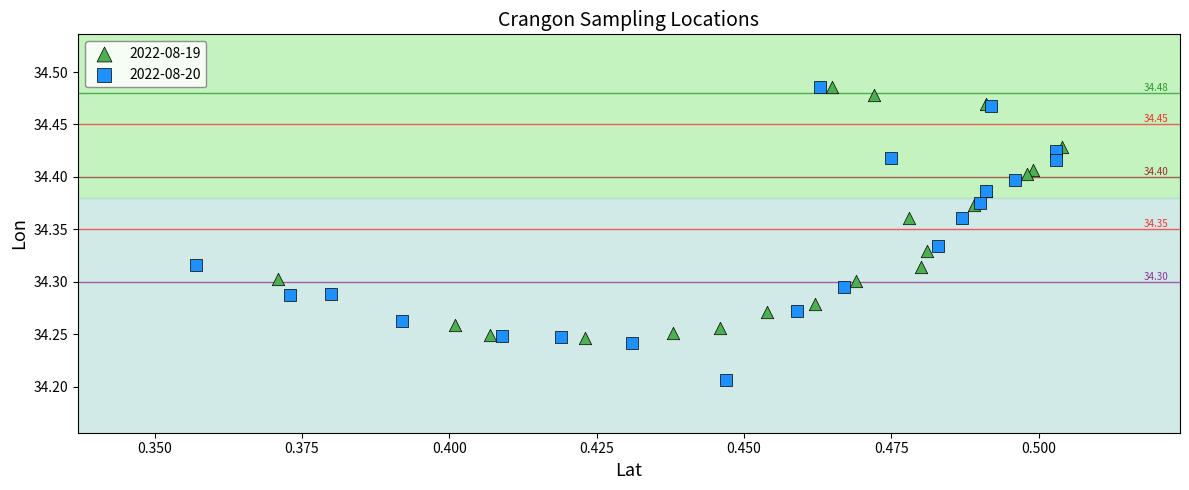

What are all the series names shown in the legend?

2022-08-19, 2022-08-20